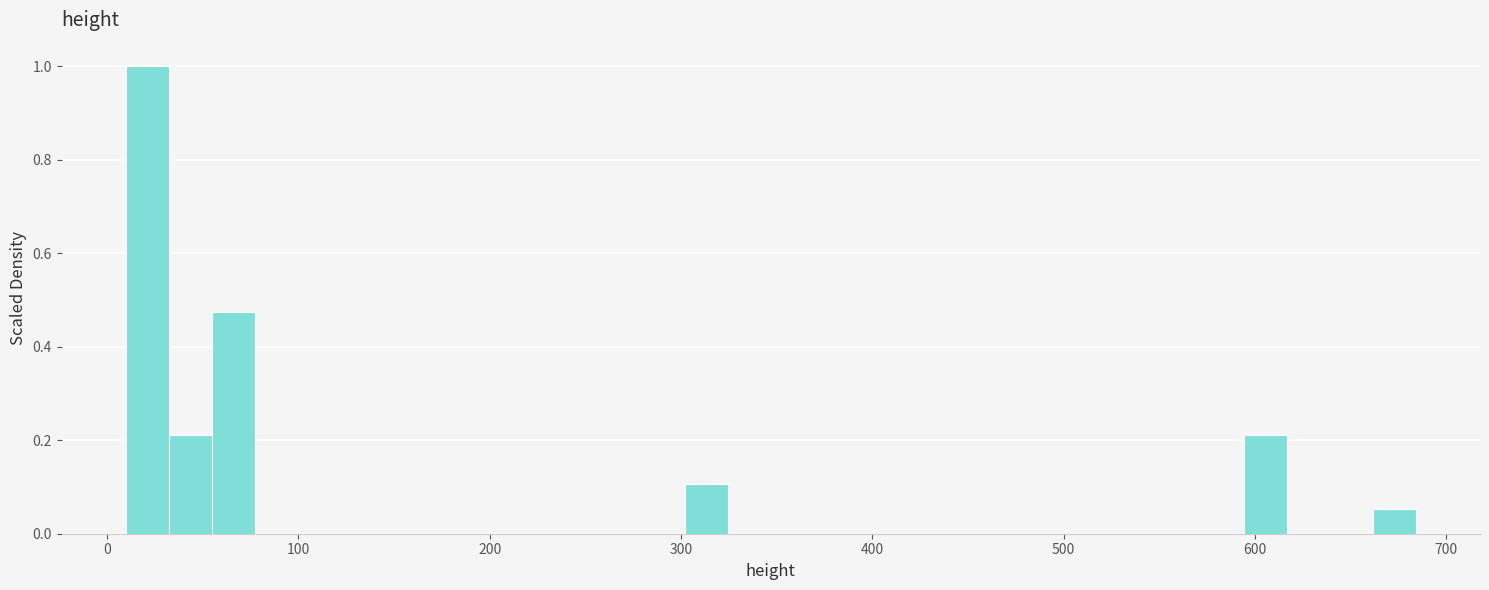

Around what value on the x-axis is the tallest bar? Give the approximate position of its centre, as read against the axis.

20